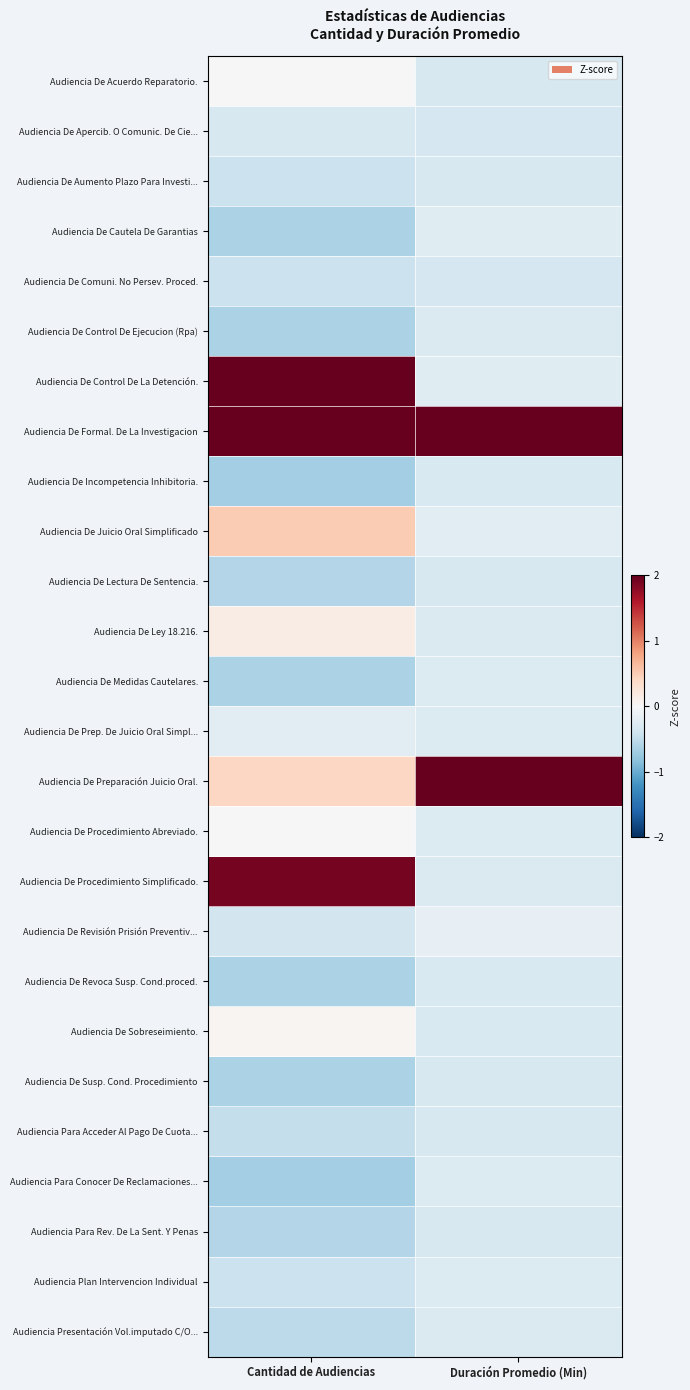

Which series changed the most between Cantidad de Audiencias and Duración Promedio (Min)?

Audiencia De Control De La Detención.